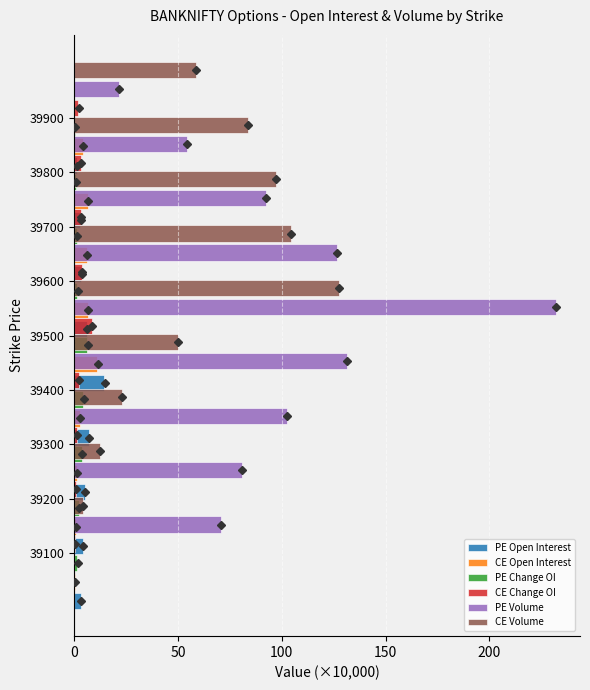

What is the difference between the maximum and minimum values in the CE Open Interest series?

10.9